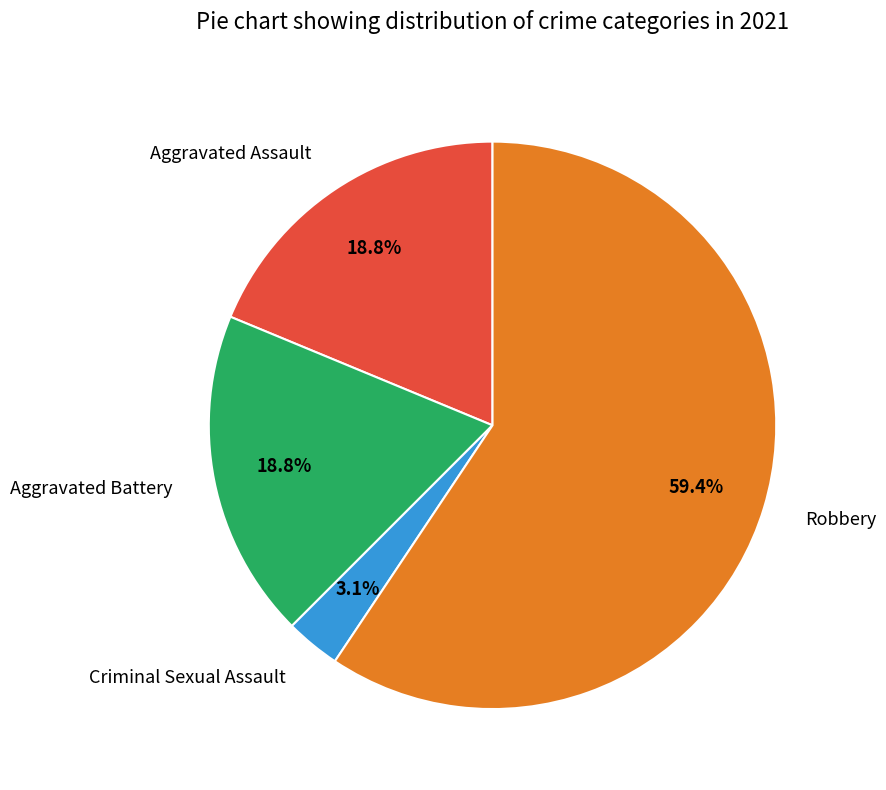

Is it true that Aggravated Battery is 10% of the pie?

False